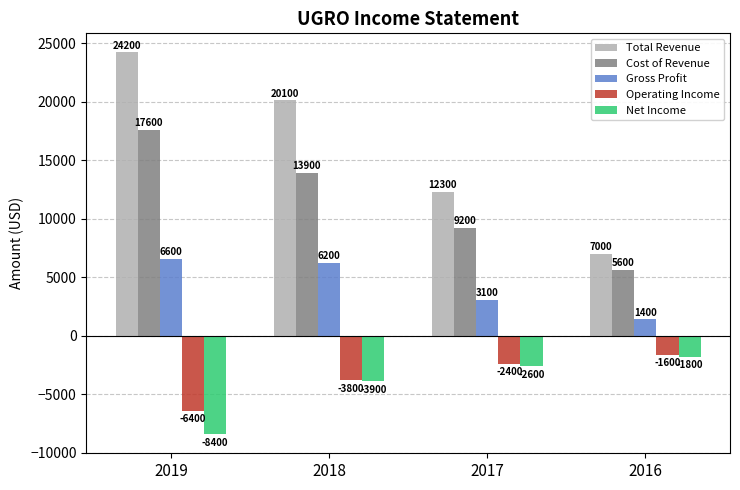

Reading left to right, what are all the values shown in this chart?

Total Revenue: 2019=24200	2018=20100	2017=12300	2016=7000
Cost of Revenue: 2019=17600	2018=13900	2017=9200	2016=5600
Gross Profit: 2019=6600	2018=6200	2017=3100	2016=1400
Operating Income: 2019=-6400	2018=-3800	2017=-2400	2016=-1600
Net Income: 2019=-8400	2018=-3900	2017=-2600	2016=-1800